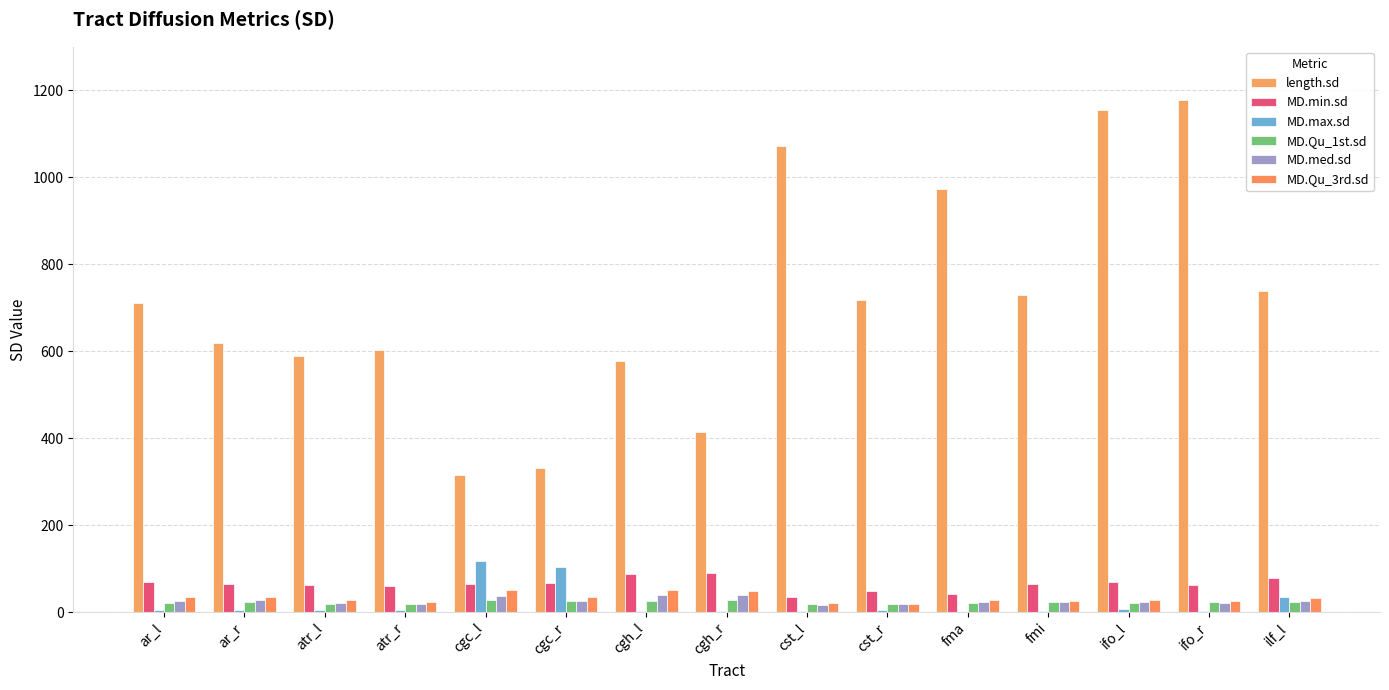

Between ar_r and ifo_r, which series saw the biggest shift?

length.sd